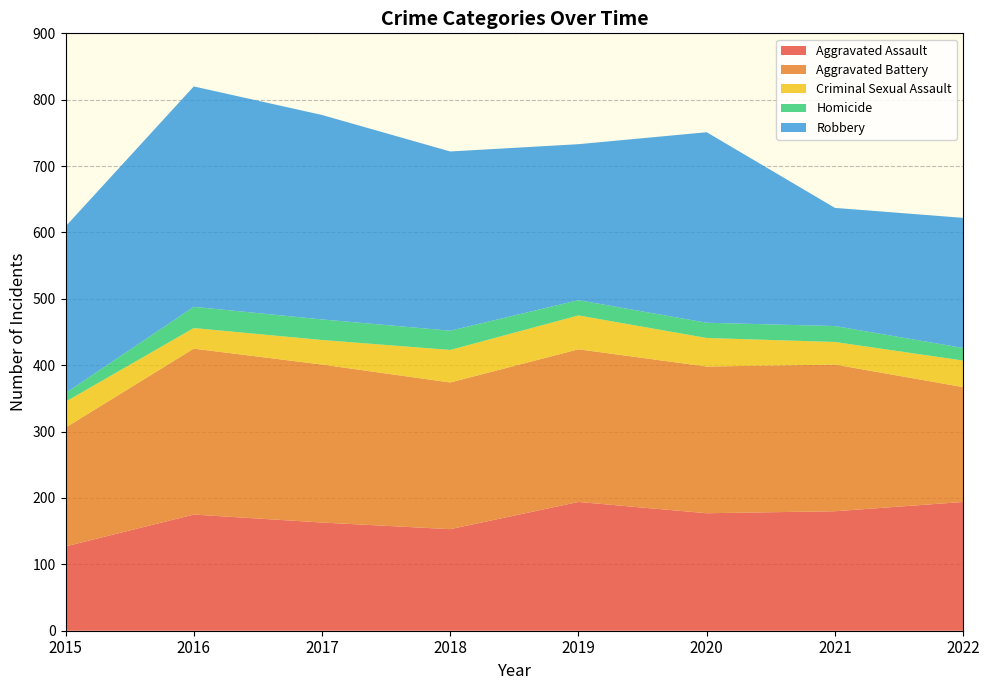

Reading left to right, what are all the values shown in this chart?

Aggravated Assault: 2015=127	2016=175	2017=163	2018=153	2019=194	2020=177	2021=180	2022=194
Aggravated Battery: 2015=179	2016=250	2017=238	2018=221	2019=230	2020=221	2021=221	2022=173
Criminal Sexual Assault: 2015=39	2016=31	2017=37	2018=49	2019=51	2020=43	2021=34	2022=40
Homicide: 2015=13	2016=32	2017=31	2018=29	2019=23	2020=23	2021=24	2022=19
Robbery: 2015=251	2016=332	2017=308	2018=270	2019=235	2020=287	2021=178	2022=196